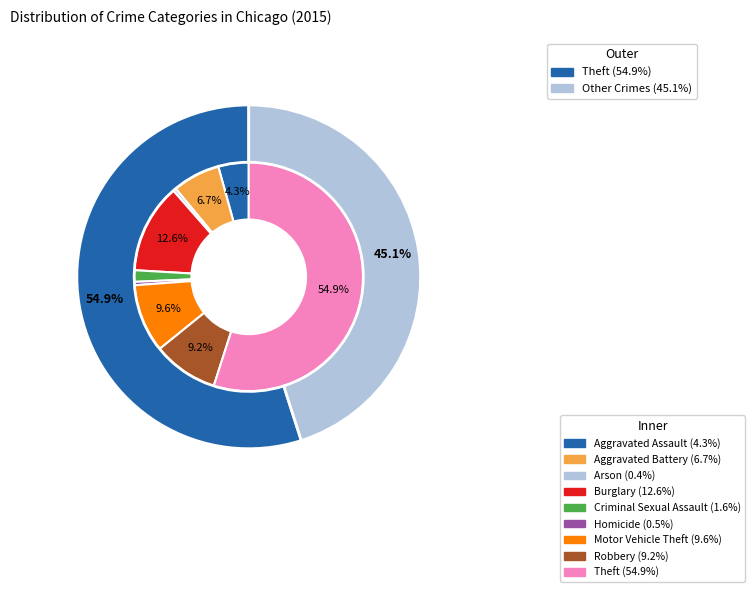

Which category has the biggest portion of the pie?

Theft